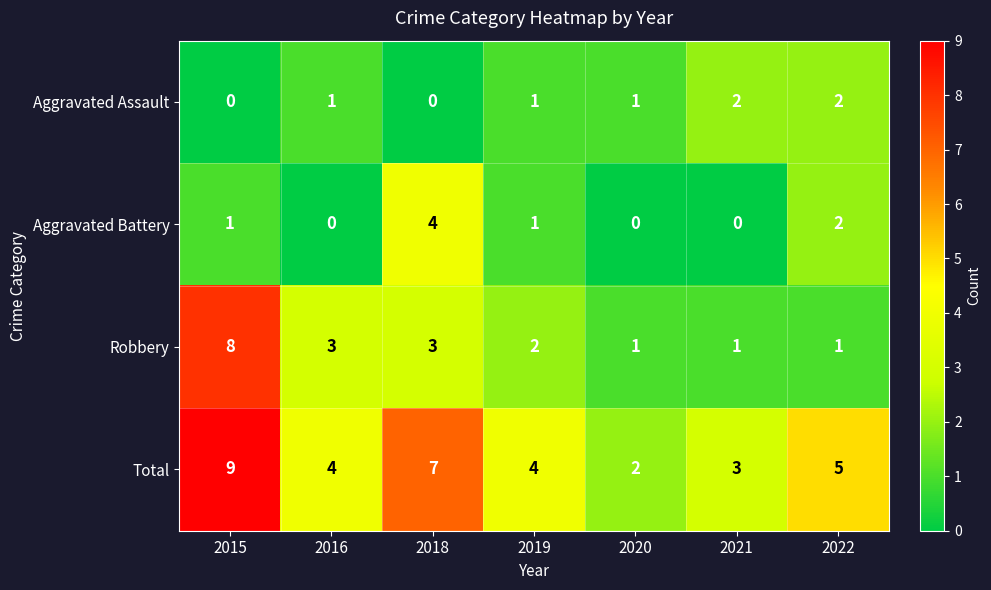

The Total series shows 3 at 2015. True or false?

False